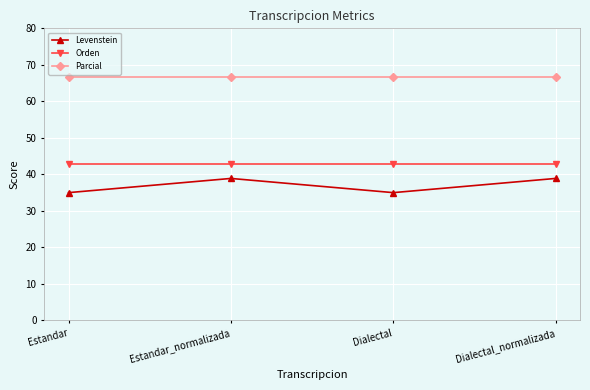

What is the label of the 2nd point from the right?

Dialectal